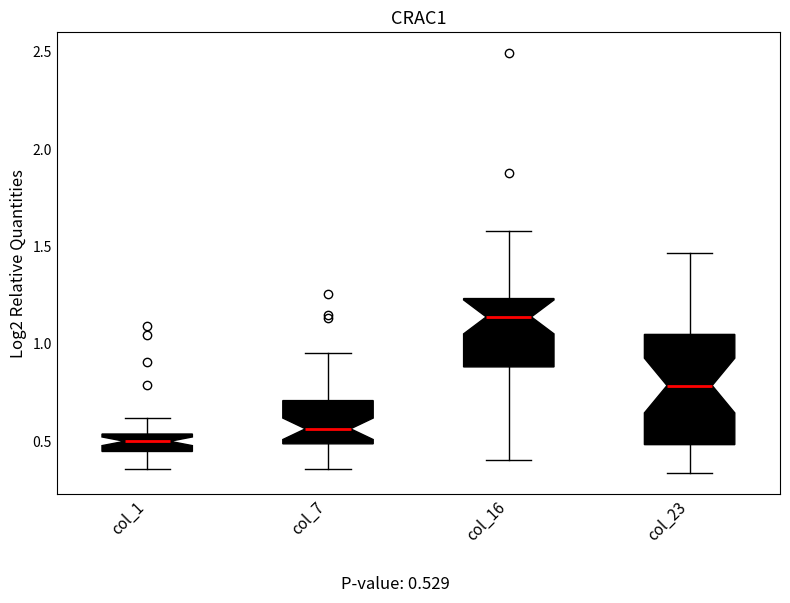

Reading left to right, read every box against the y-axis: the position of its median line, the range the box covers, and the ends of its whiskers. The values are not printed on the chart, so give them approximately, as read against the axis.

col_1: median 0.50, box 0.45 to 0.55, whiskers 0.35 to 0.60
col_7: median 0.55, box 0.50 to 0.70, whiskers 0.35 to 0.95
col_16: median 1.15, box 0.90 to 1.25, whiskers 0.40 to 1.60
col_23: median 0.80, box 0.50 to 1.05, whiskers 0.35 to 1.45